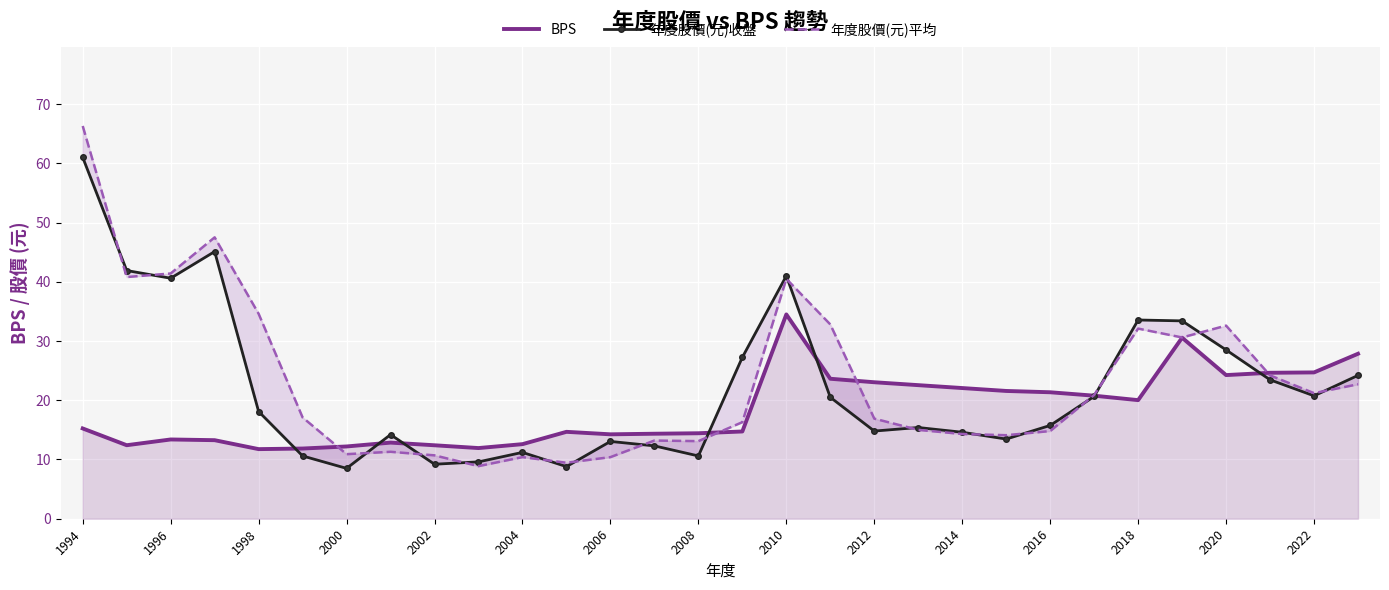

True or false: BPS has a value of 10.6 at 2016.

False